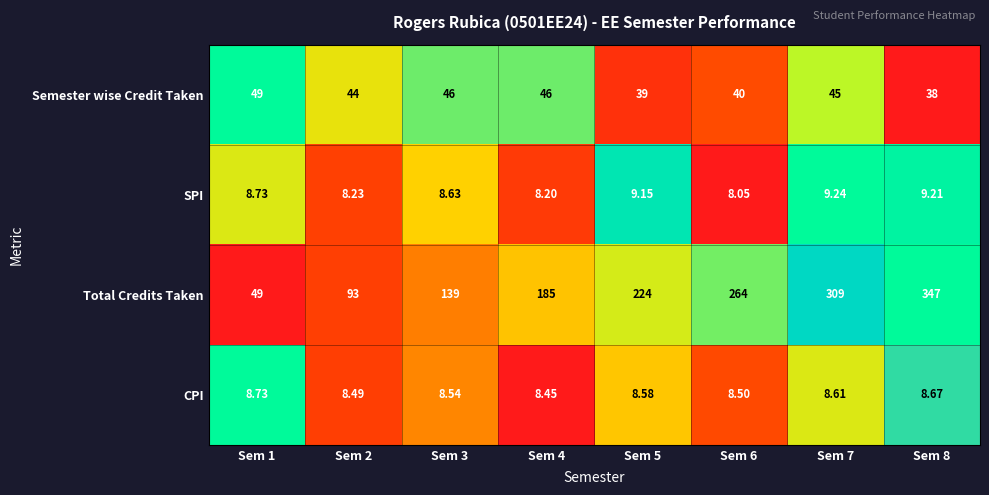

What is the total value across all series at Sem 3?

202.2